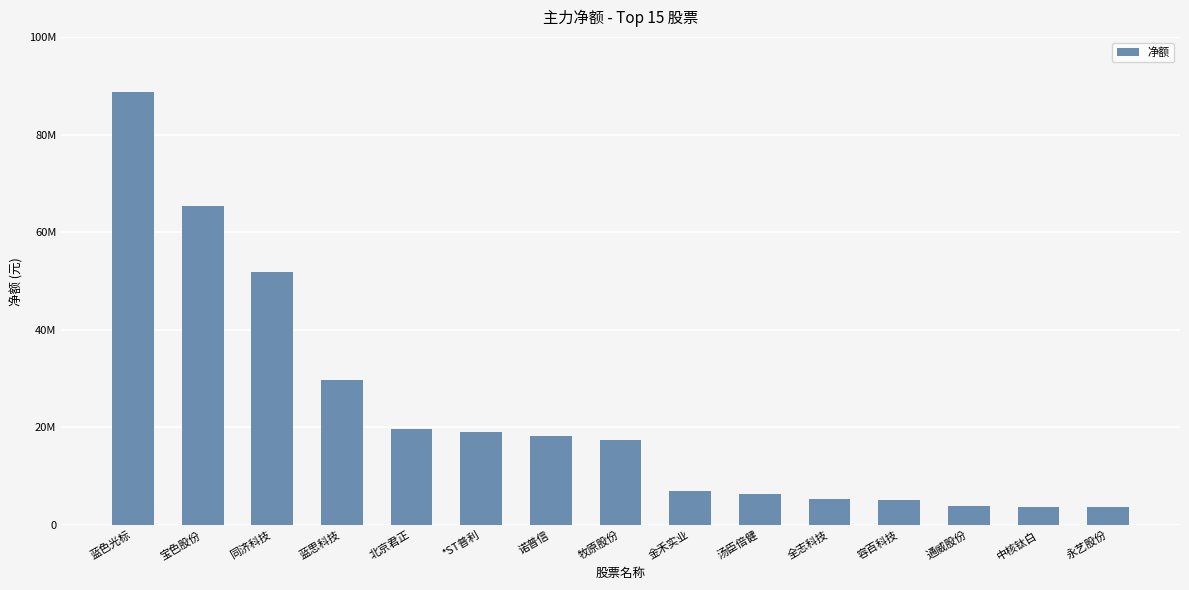

Are the bars horizontal?

No